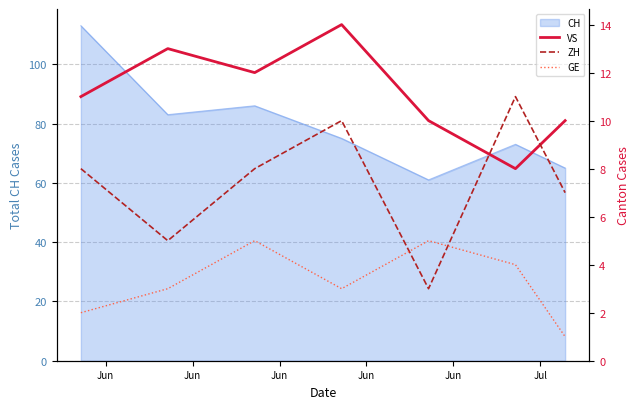

The GE series shows 2 at Jun. True or false?

True